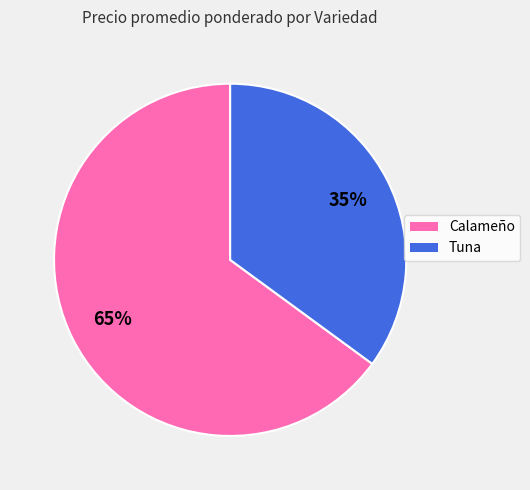

The Tuna slice represents 35% of the pie. True or false?

True